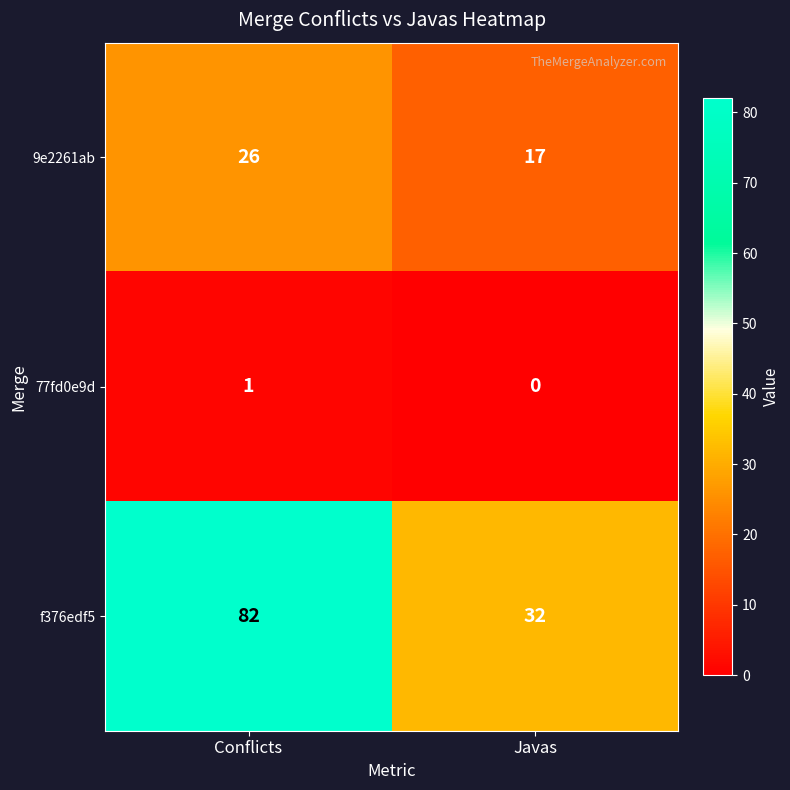

What is the difference between the 9e2261ab values at Javas and Conflicts?

9